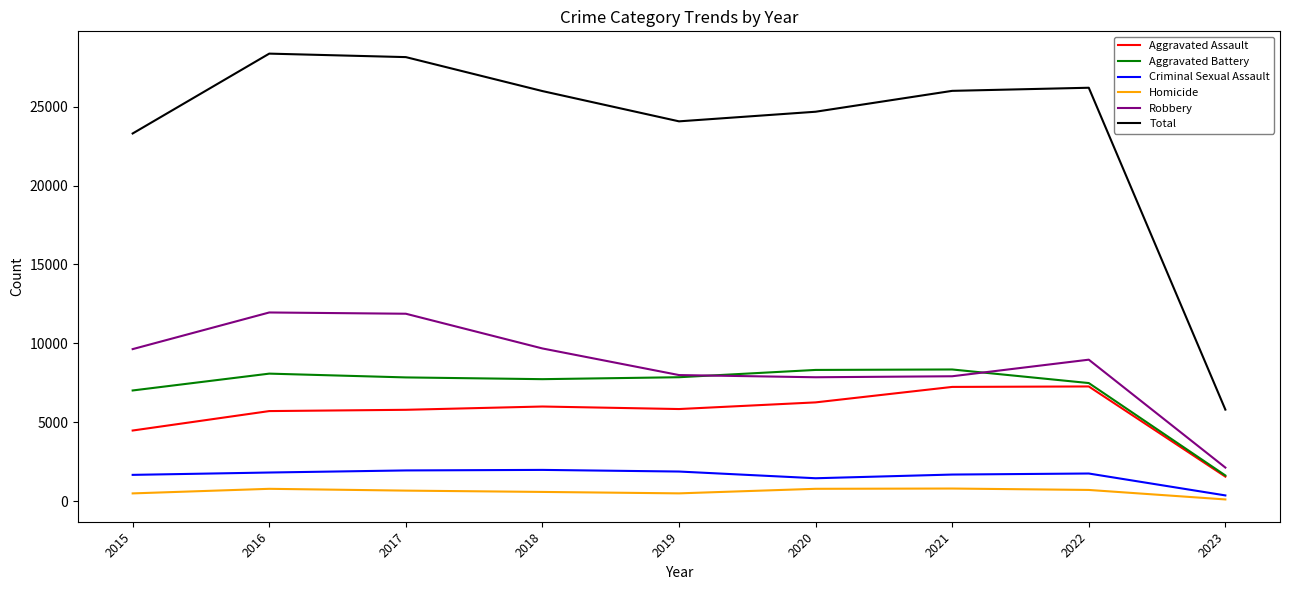

True or false: Aggravated Battery has more than 0 points higher than both neighbors.

True